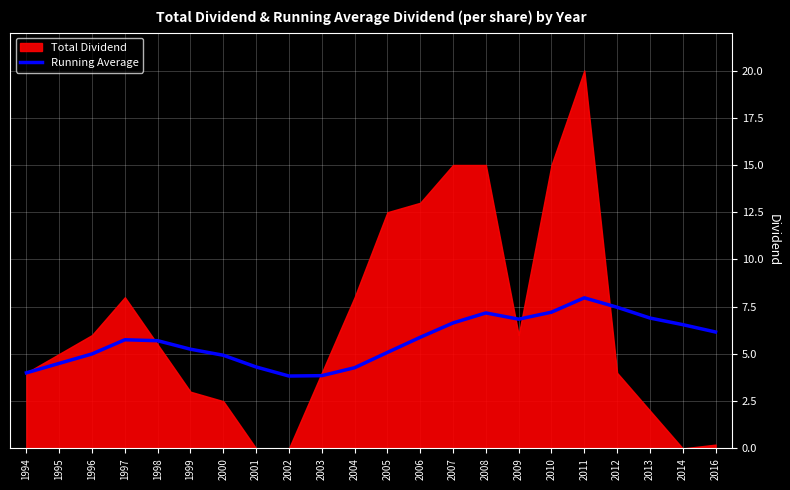

Which category has the highest value in the Running Average series?

2011